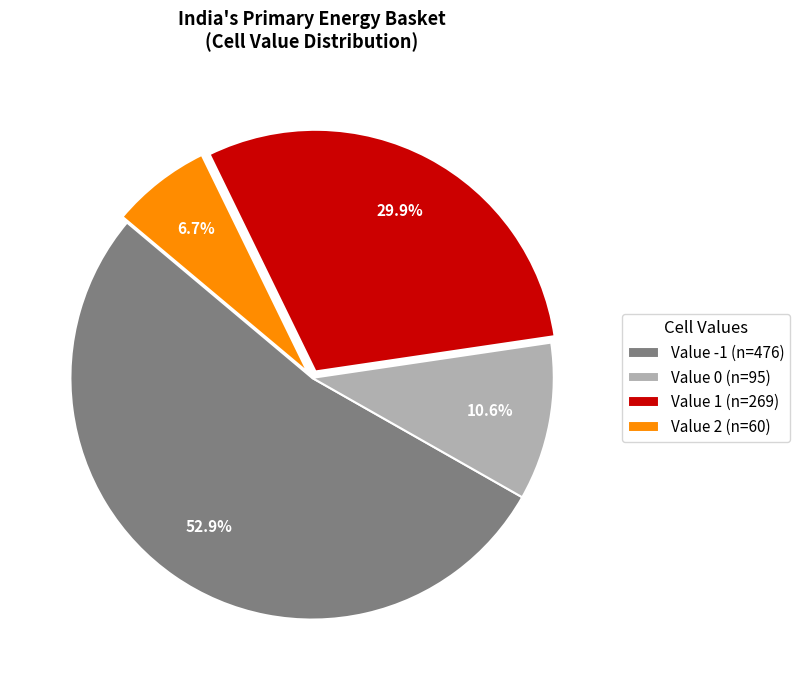

To the nearest percent, what is the average slice percentage?

25%